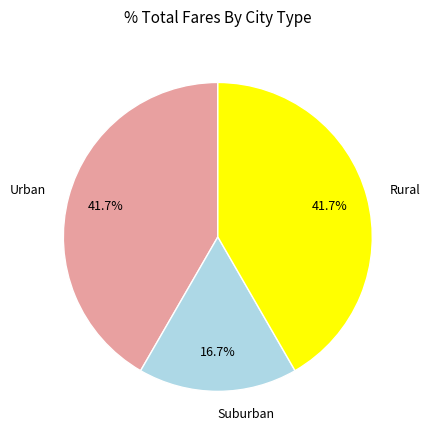

Is the sum of Rural and Suburban greater than half?

Yes